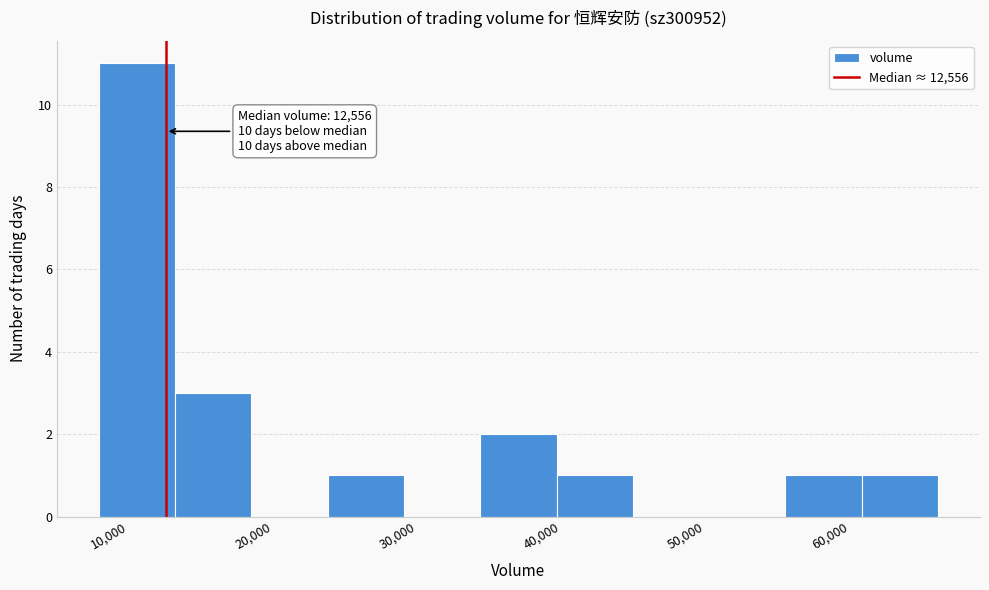

Which range on the x-axis has the tallest bar?

8000 to 13000